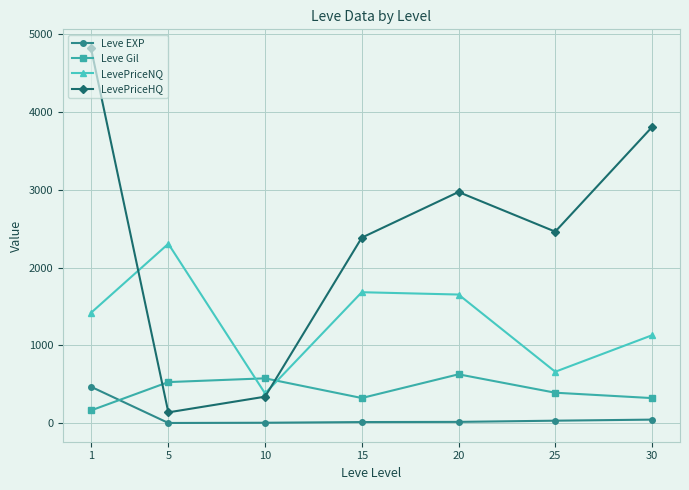

Is the value of Leve Gil at 5 greater than the value of LevePriceHQ at 15?

No